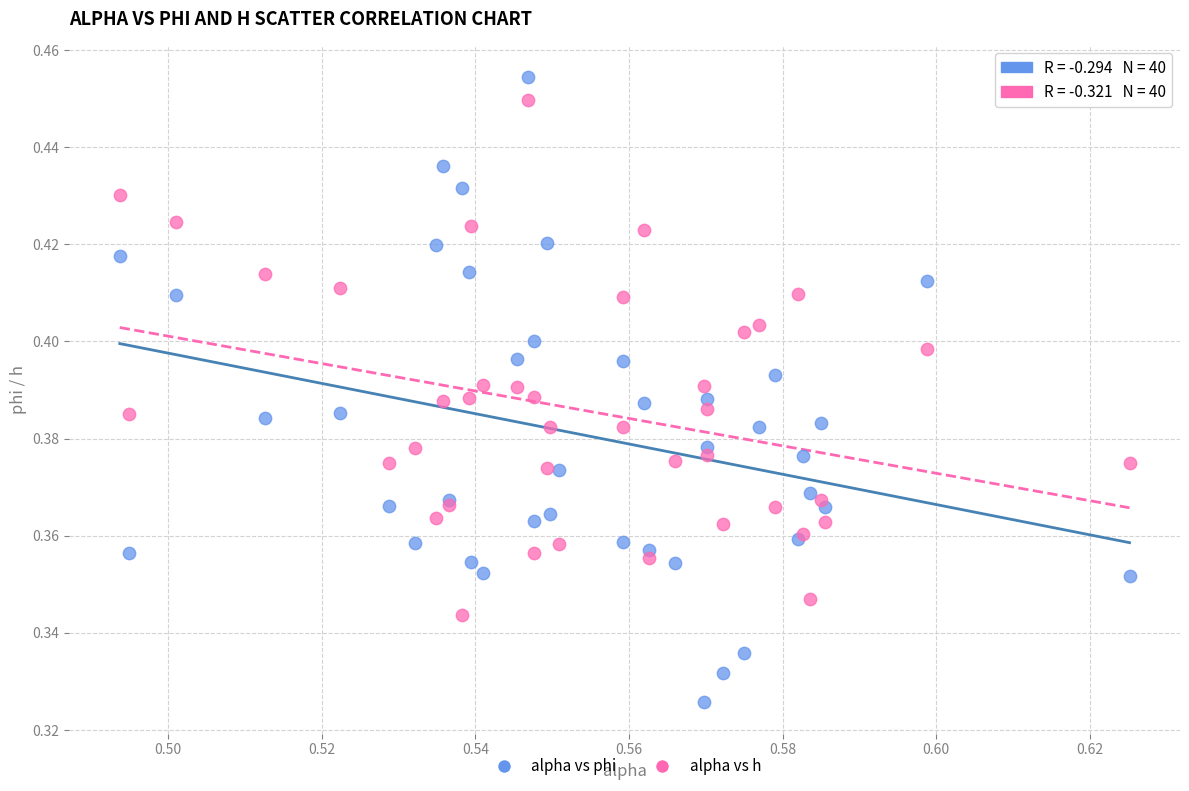

Which series has the widest spread of Y values?

alpha vs phi